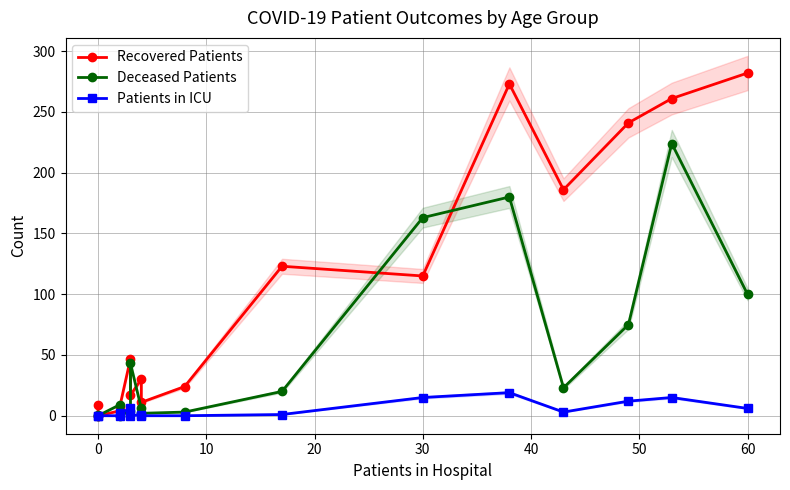

The Patients in ICU series shows 1 at 9. True or false?

True